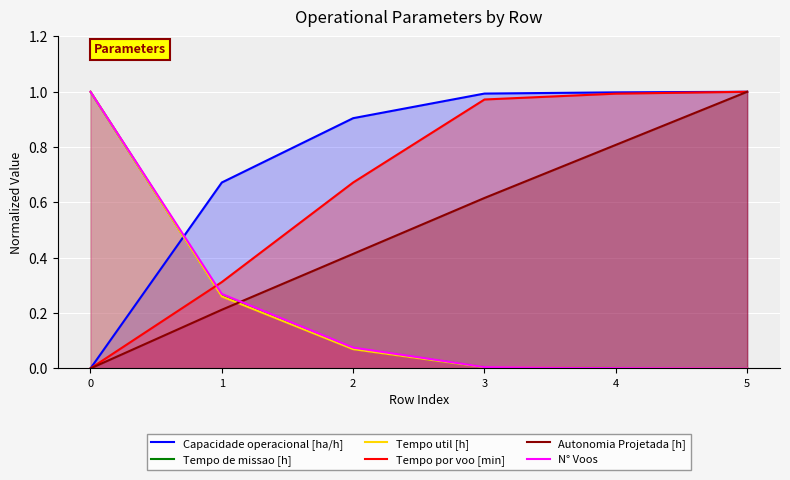

What is the total value across all series at 0?

3.0